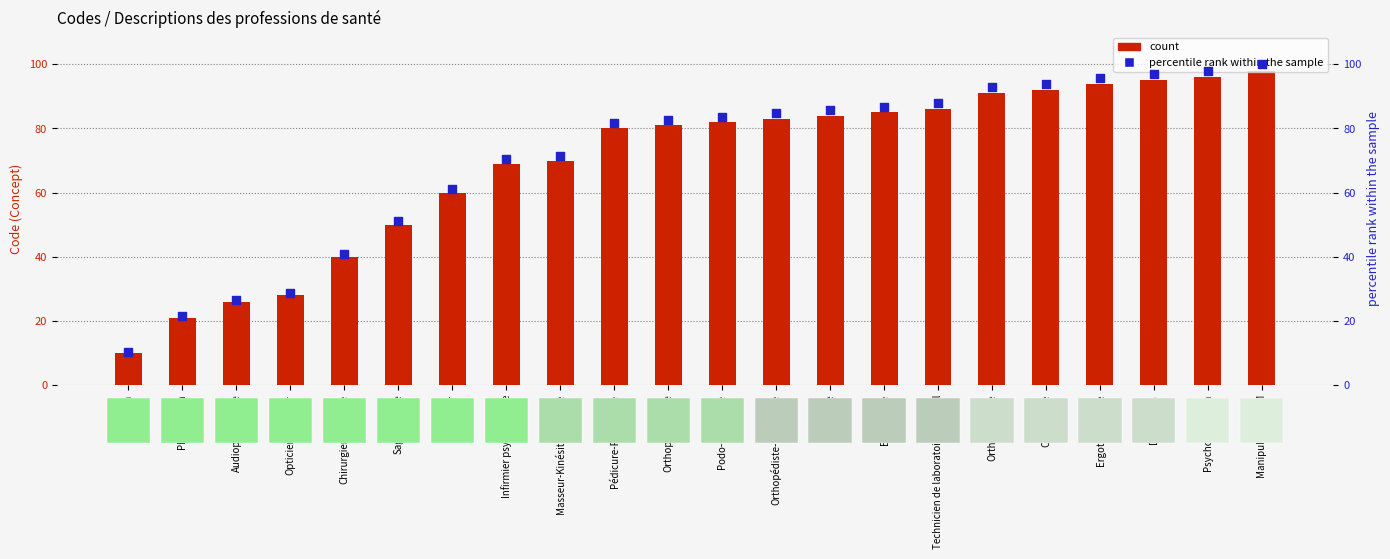

Which series contains the lowest Y value?

Concept code